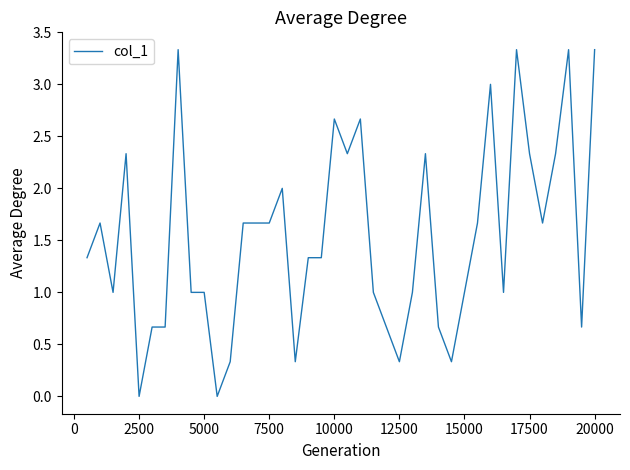

What is the difference between the maximum and minimum values?

3.3